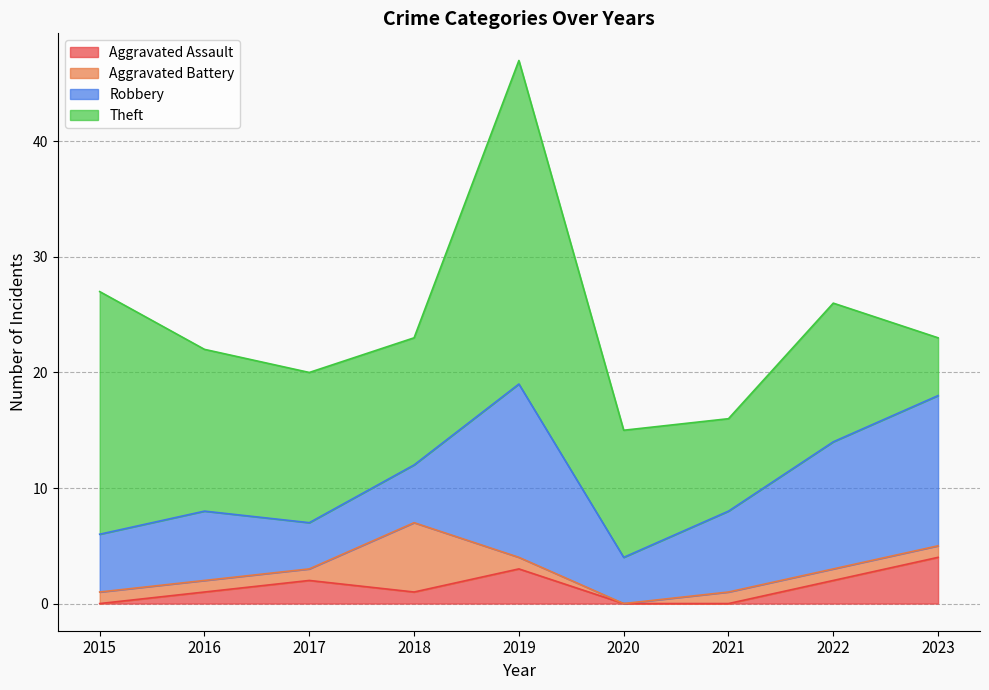

Count the number of categories in the chart.

9